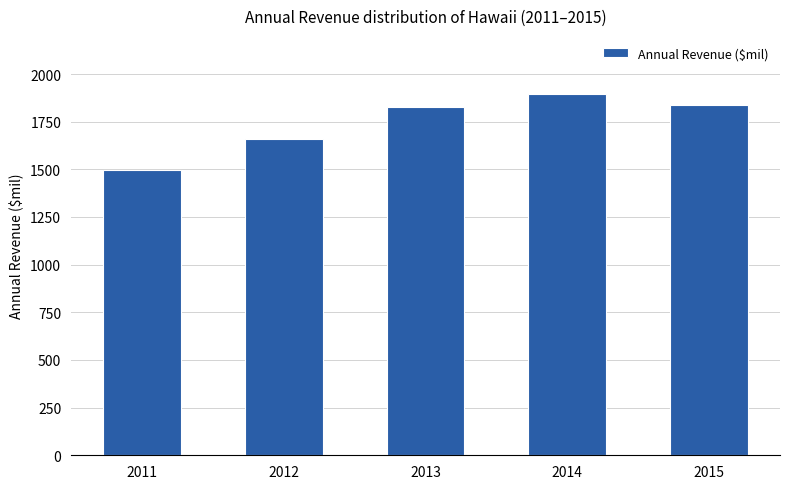

What is the maximum value shown in the chart?

1896.2